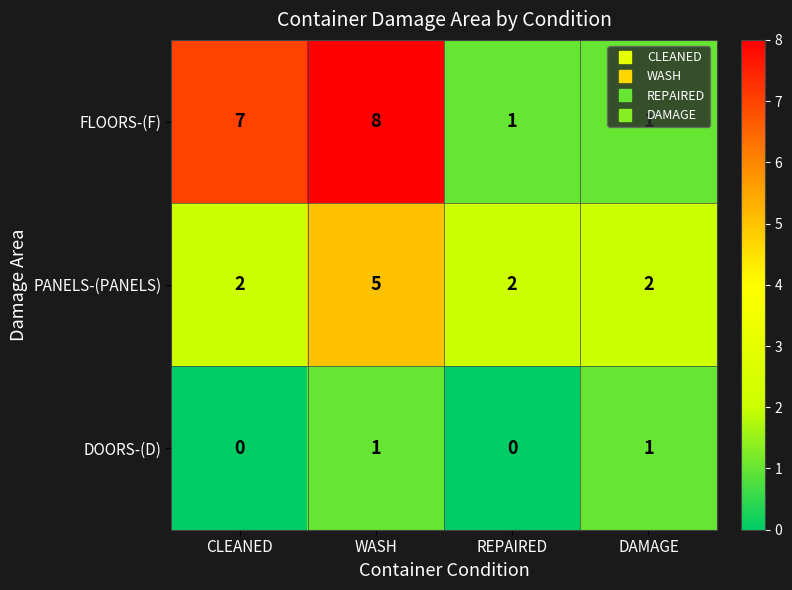

What is the spread (max minus min) of values at WASH?

7